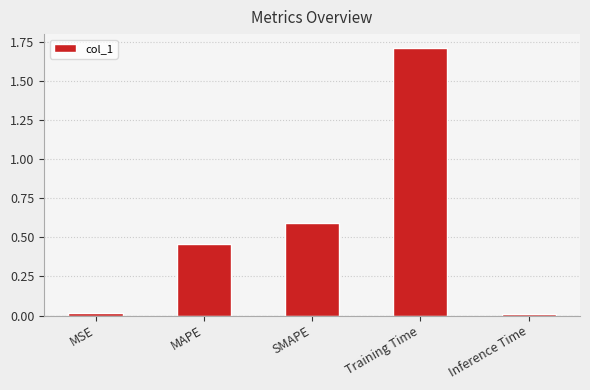

What is the maximum value shown in the chart?

1.7